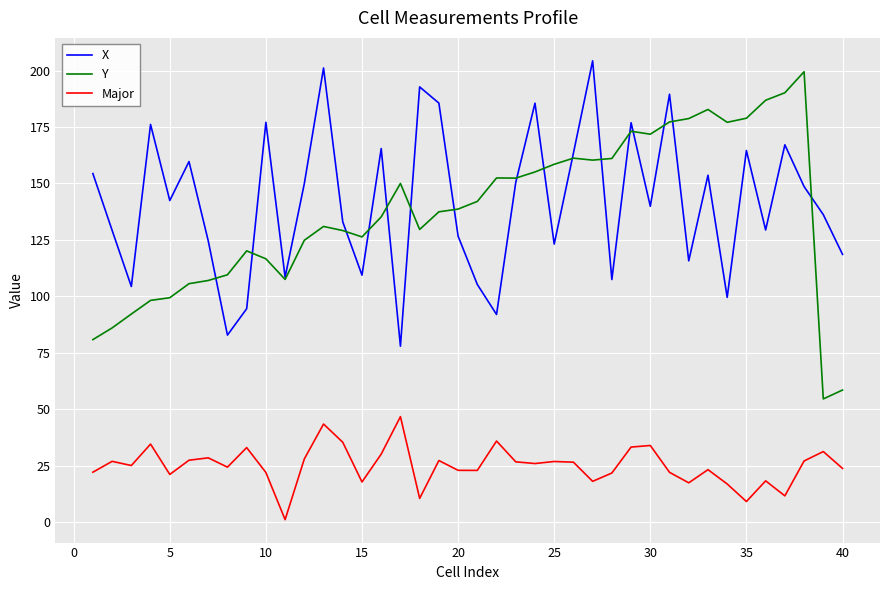

Which series has the largest range (max minus min)?

Y